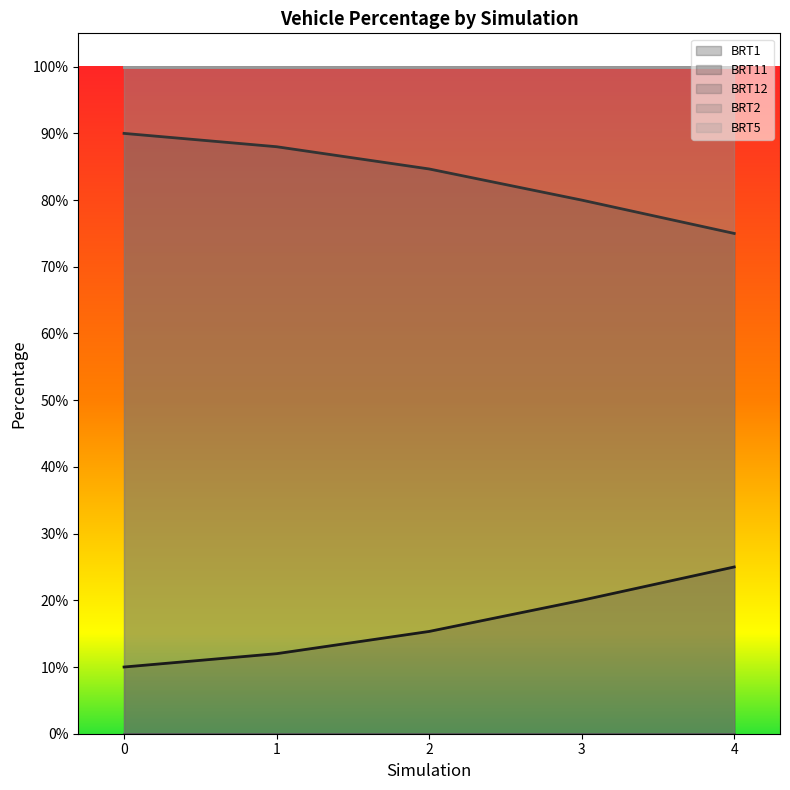

Rank the series at 0 from lowest to highest value.

BRT12, BRT1, BRT11, BRT2, BRT5